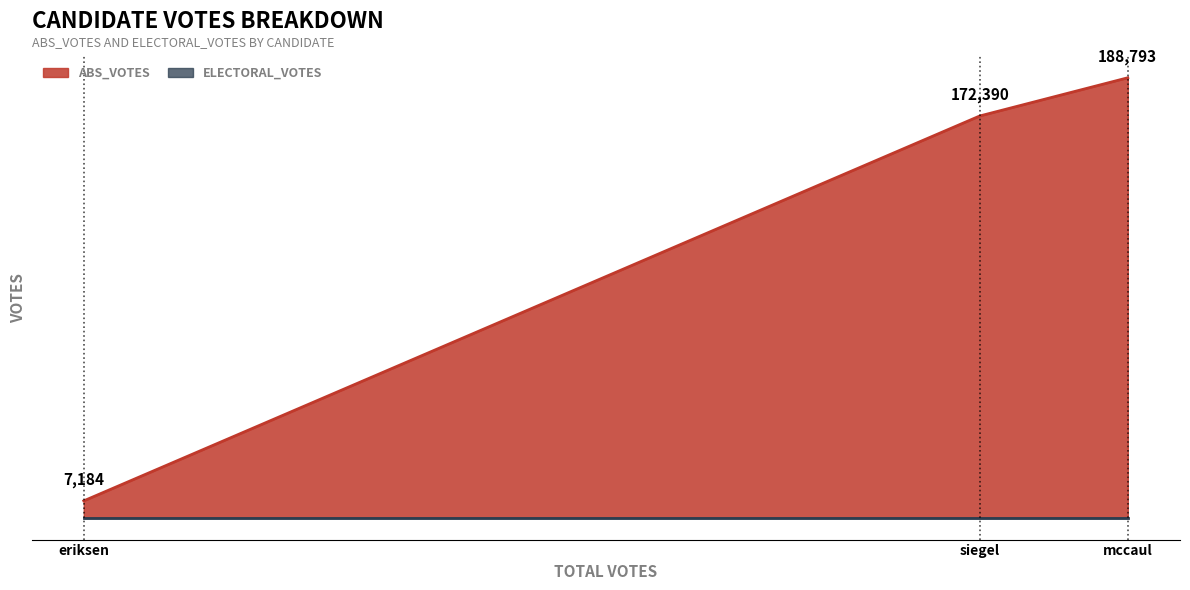

Reading left to right, transcribe all the data shown in this chart.

7184	172390	188793